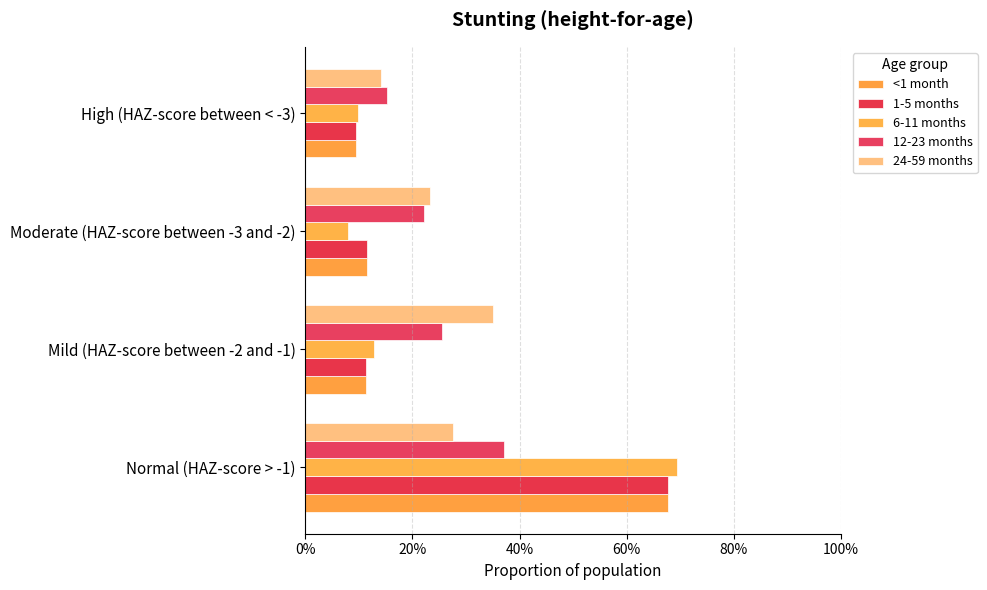

Are the bars grouped side by side (vs. stacked)?

Yes